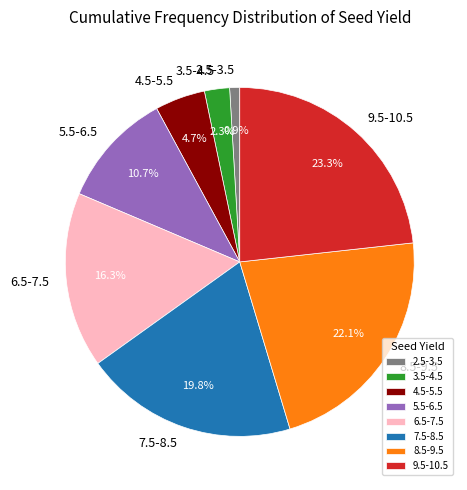

How many segments does this pie chart have?

8